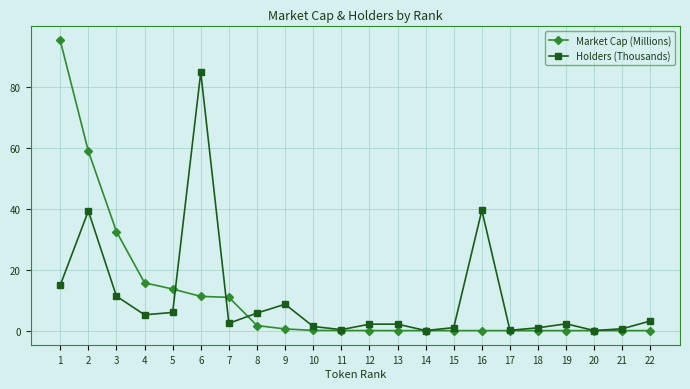

What is the approximate value of Market Cap (Millions) at 10?

0.1